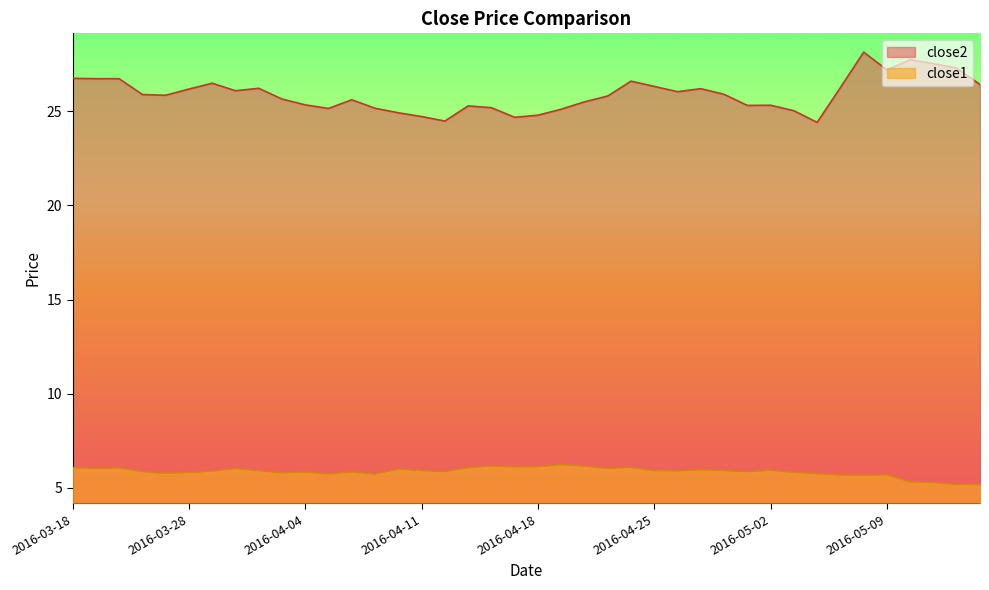

True or false: close1 and close2 cross at least once.

False